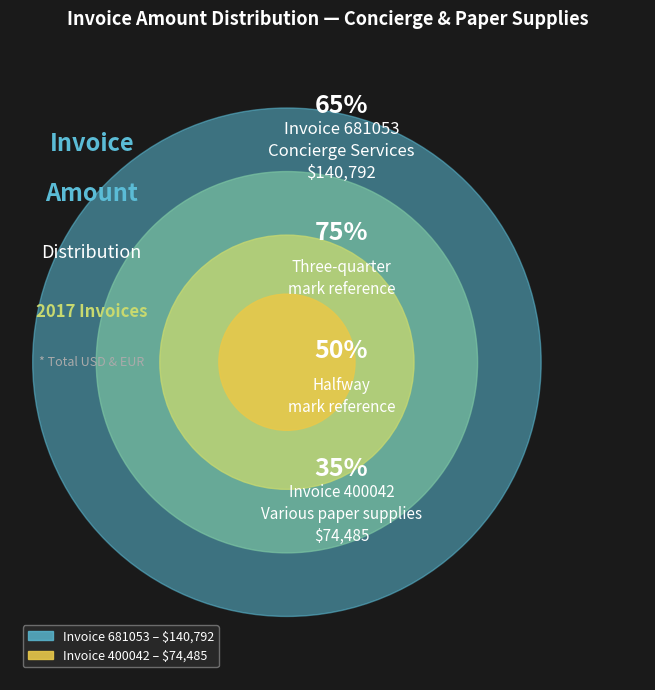

True or false: 681053 accounts for 65% of the total.

True